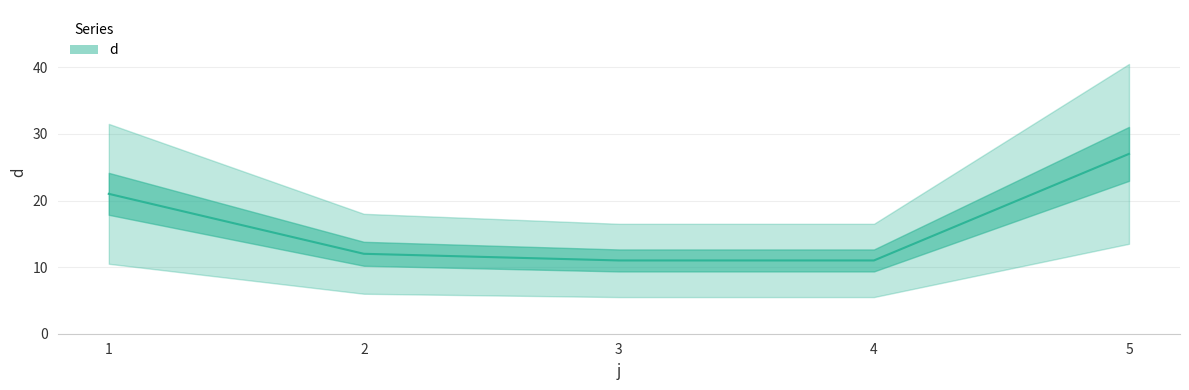

What value does the data have at 4, to the nearest 10?

10